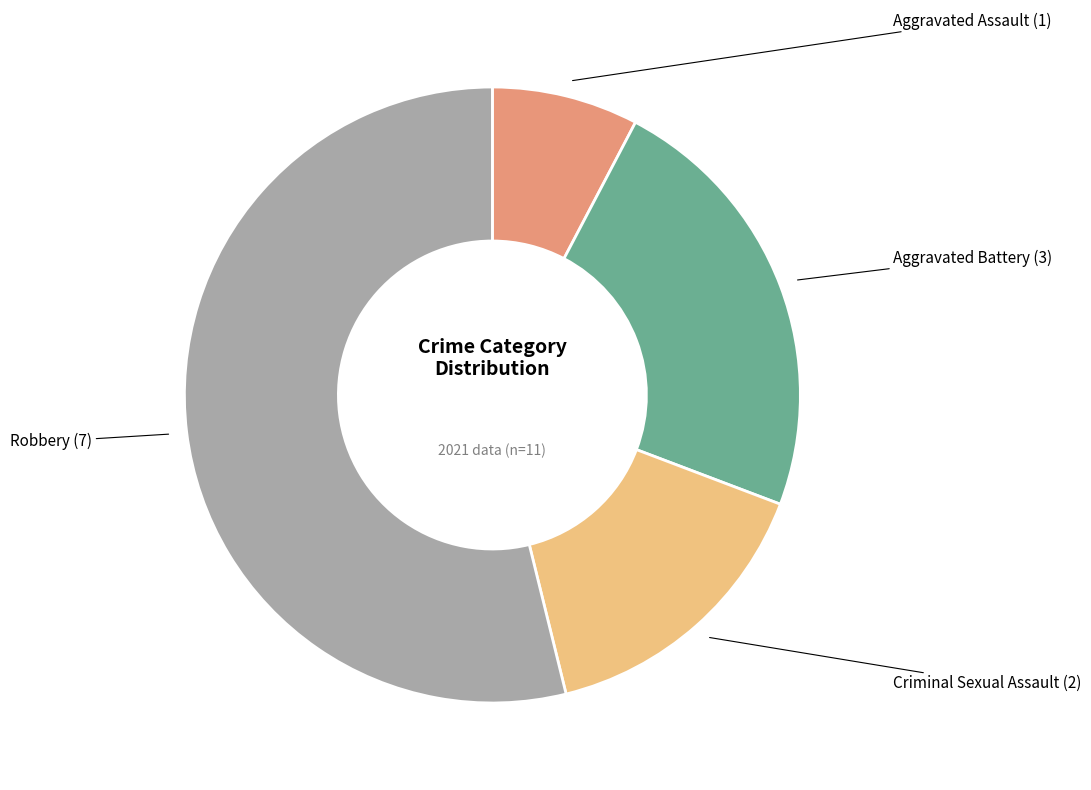

Is there a majority slice in this chart?

Yes